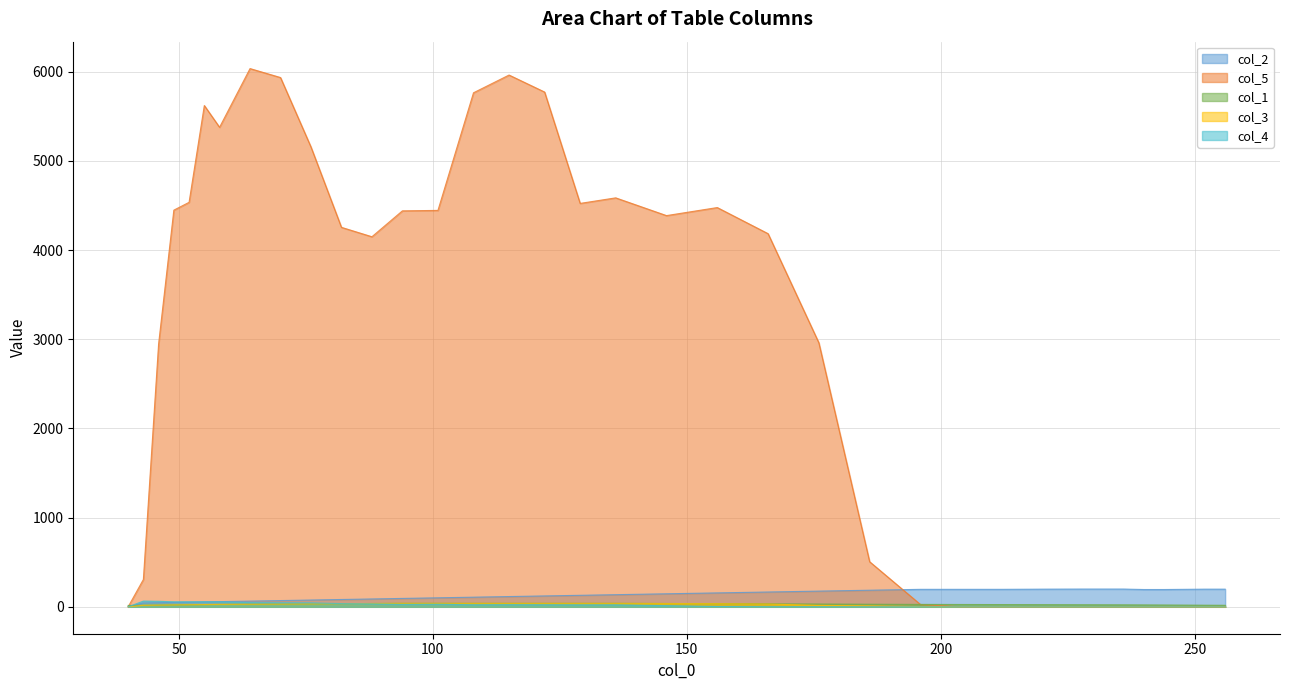

Reading right to left, what are all the values shown in this chart?

col_2: 256=198.0	252=198.0	248=196.0	244=194.0	240=194.0	236=199.0	228=199.0	220=198.0	212=196.0	204=196.0	196=196.0	186=186.0	176=176.0	166=166.0	156=156.0	146=146.0	136=136.0	129=129.0	122=122.0	115=115.0	108=108.0	101=101.0	94=94.0	88=88.0	82=82.0	76=76.0	70=70.0	64=64.0	58=58.0	55=55.0	52=52.0	49=49.0	46=46.0	43=43.0	40=0.0
col_5: 256=0.0	252=0.0	248=0.0	244=0.0	240=0.0	236=0.0	228=0.0	220=0.0	212=0.0	204=0.0	196=26.0	186=505.5	176=2960.5	166=4184.4	156=4477.2	146=4387.0	136=4586.0	129=4523.8	122=5772.6	115=5963.2	108=5764.3	101=4445.3	94=4440.3	88=4149.9	82=4255.4	76=5156.5	70=5935.2	64=6035.7	58=5377.3	55=5621.4	52=4536.0	49=4448.3	46=2947.6	43=306.4	40=0.0
col_1: 256=17.0	252=18.0	248=19.0	244=20.0	240=21.0	236=22.0	228=23.0	220=24.0	212=25.0	204=26.0	196=27.0	186=29.0	176=31.0	166=33.0	156=35.0	146=37.0	136=39.0	129=39.0	122=39.0	115=39.0	108=39.0	101=39.0	94=39.0	88=37.0	82=35.0	76=33.0	70=31.0	64=29.0	58=27.0	55=25.0	52=23.0	49=21.0	46=19.0	43=17.0	40=15.0
col_3: 256=0.0	252=0.0	248=0.0	244=0.0	240=0.0	236=0.0	228=0.0	220=0.0	212=0.0	204=0.0	196=2.0	186=10.0	176=16.0	166=31.0	156=35.0	146=37.0	136=39.0	129=39.0	122=39.0	115=39.0	108=39.0	101=39.0	94=39.0	88=37.0	82=35.0	76=33.0	70=31.0	64=29.0	58=27.0	55=25.0	52=23.0	49=21.0	46=19.0	43=17.0	40=0.0
col_4: 256=0.0	252=0.0	248=0.0	244=0.0	240=0.0	236=0.0	228=0.0	220=0.0	212=0.0	204=0.0	196=0.0	186=0.0	176=0.0	166=0.0	156=3.0	146=13.0	136=22.0	129=22.0	122=23.0	115=24.0	108=23.0	101=29.0	94=27.0	88=33.0	82=36.0	76=44.0	70=45.0	64=47.0	58=56.0	55=56.0	52=56.0	49=56.0	46=62.0	43=64.0	40=0.0